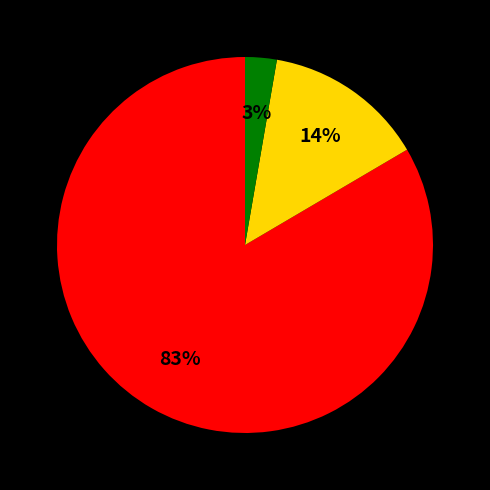

Is there a majority slice in this chart?

Yes